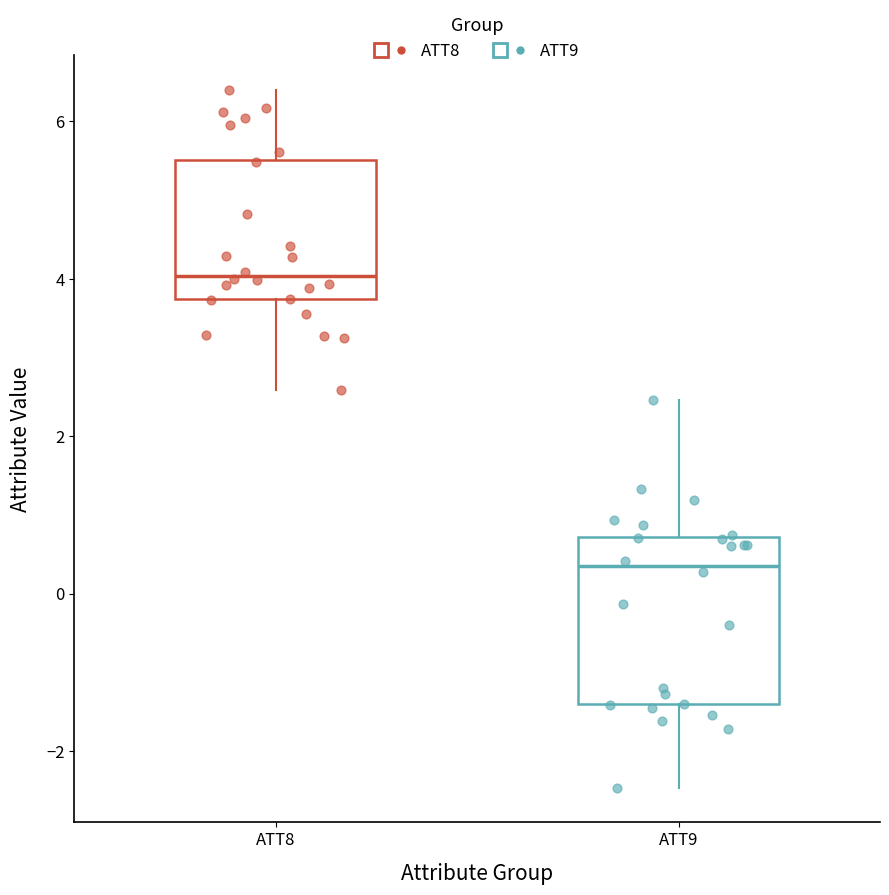

Which box is the tallest, from its lower edge to its upper edge?

ATT9